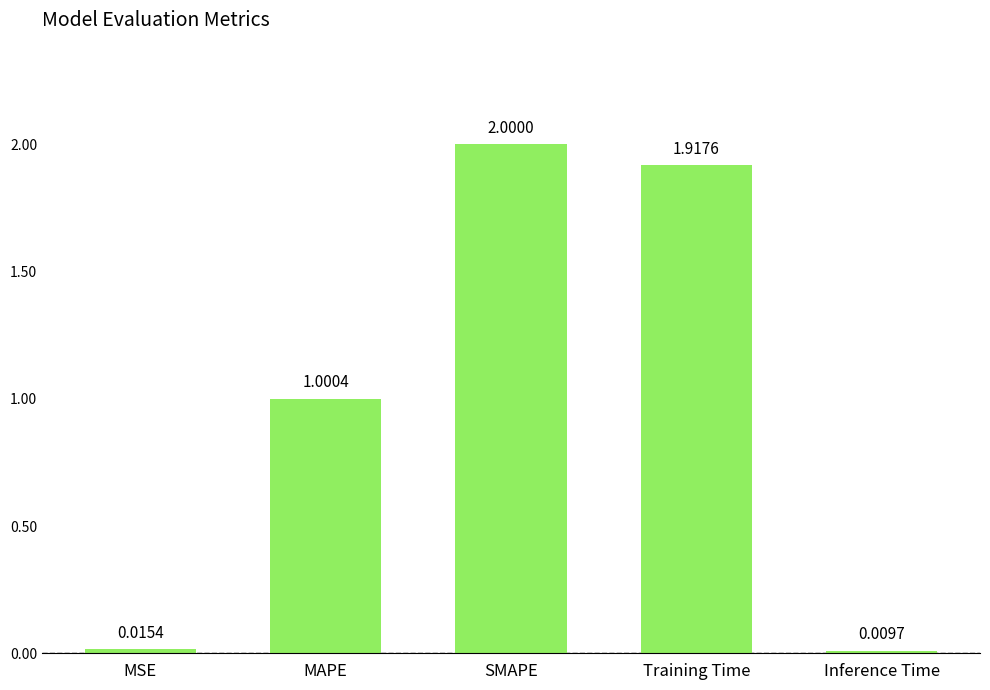

What is the change in value from MAPE to Inference Time?

-1.0